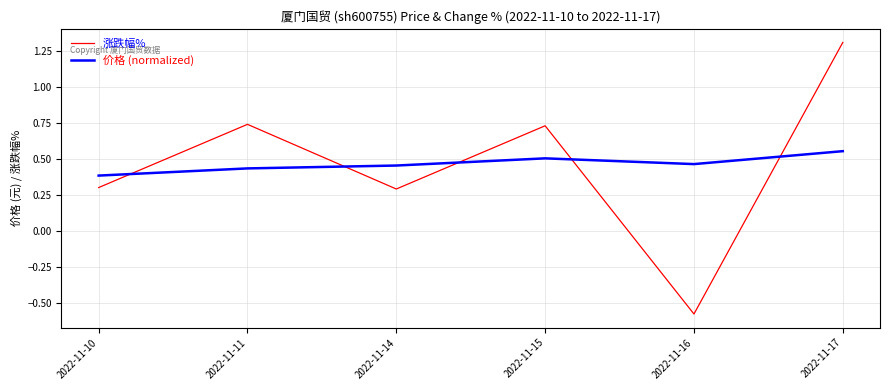

True or false: 价格 (normalized) has more than 0 interior local peaks.

True